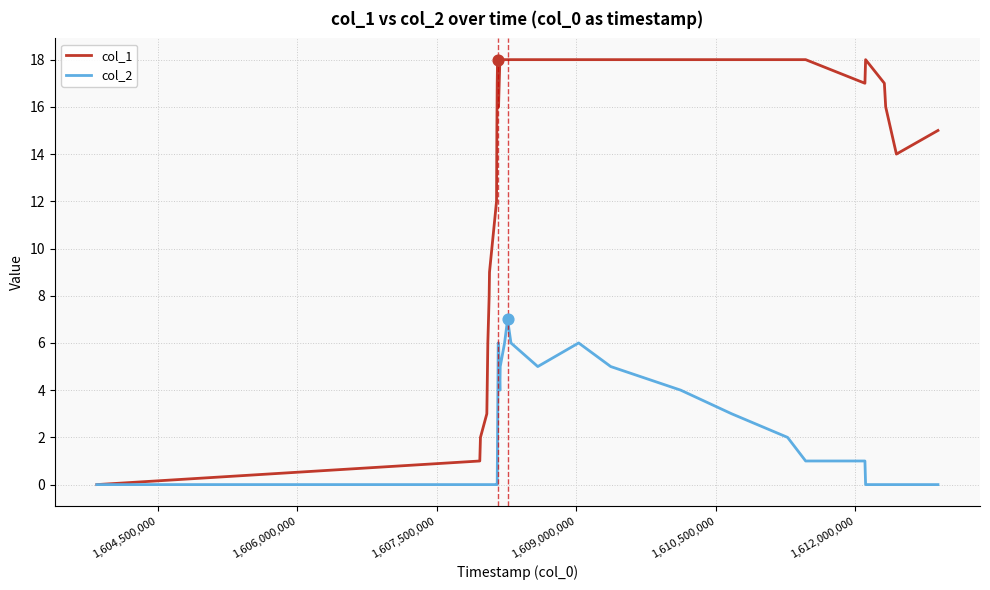

Which series has the largest range (max minus min)?

col_1